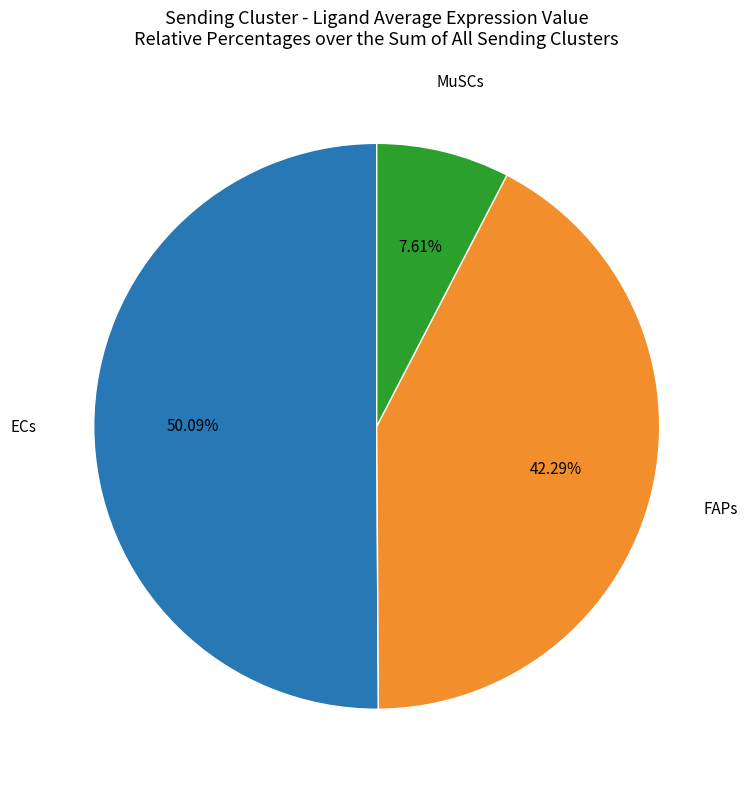

How many segments does this pie chart have?

3